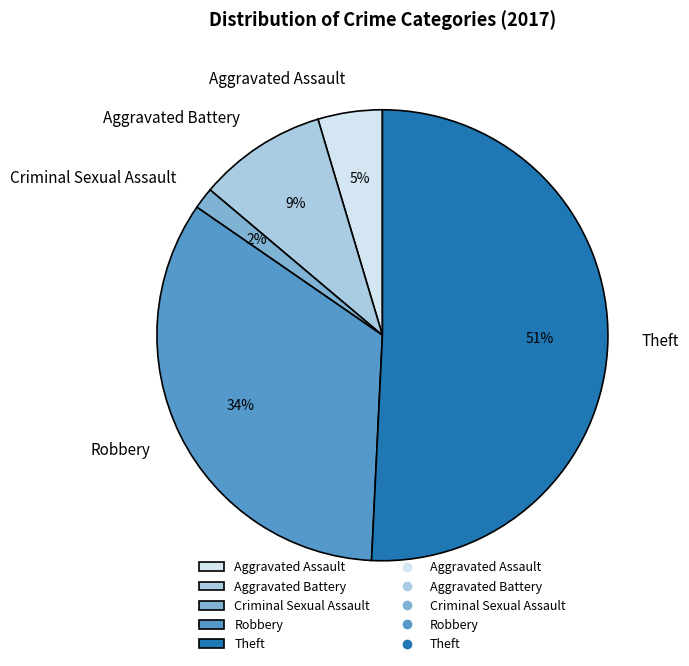

Rank the categories by value from highest to lowest.

Theft, Robbery, Aggravated Battery, Aggravated Assault, Criminal Sexual Assault